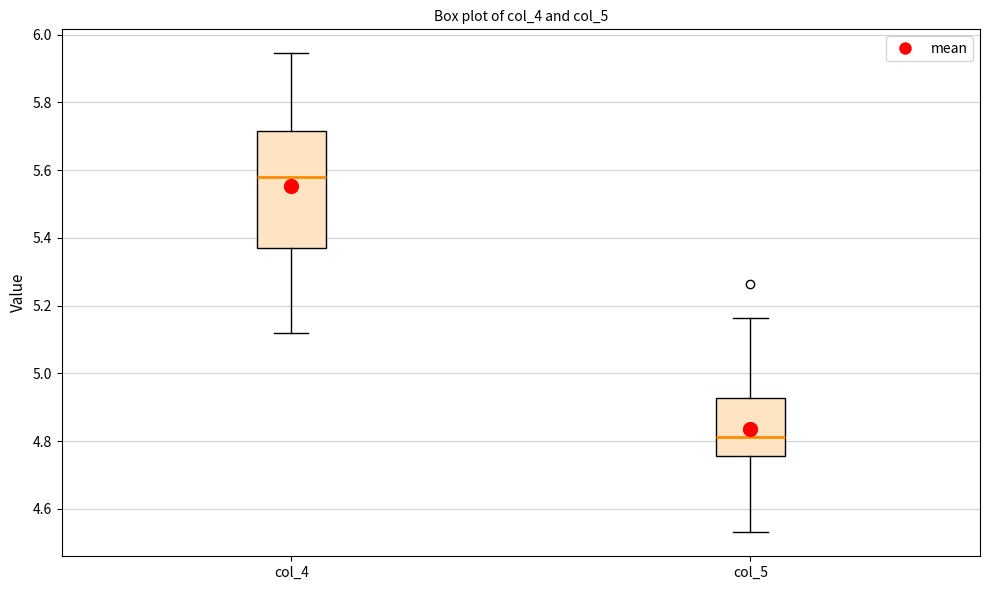

Reading left to right, read every box against the y-axis: the position of its median line, the range the box covers, and the ends of its whiskers. The values are not printed on the chart, so give them approximately, as read against the axis.

col_4: median 5.58, box 5.36 to 5.72, whiskers 5.12 to 5.94
col_5: median 4.82, box 4.76 to 4.92, whiskers 4.54 to 5.16